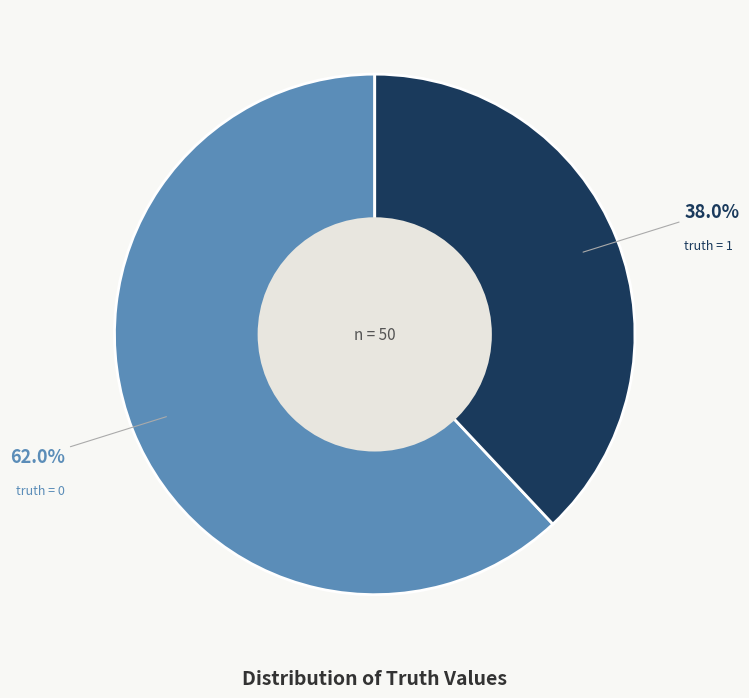

Is the sum of truth = 0 and truth = 1 greater than half?

Yes